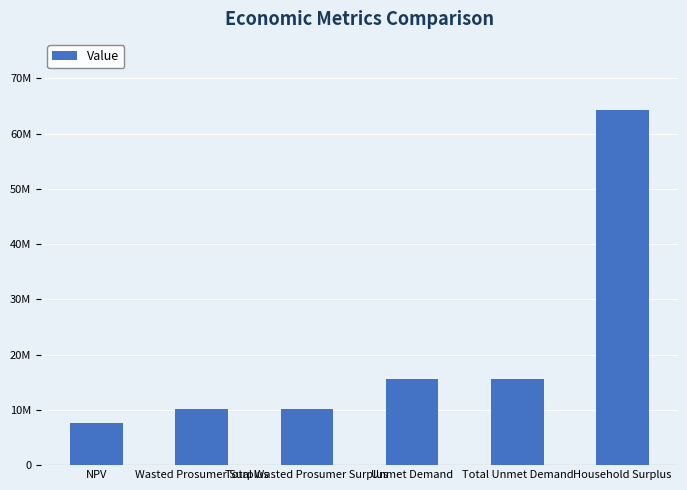

What is the label of the 1st bar from the left?

NPV